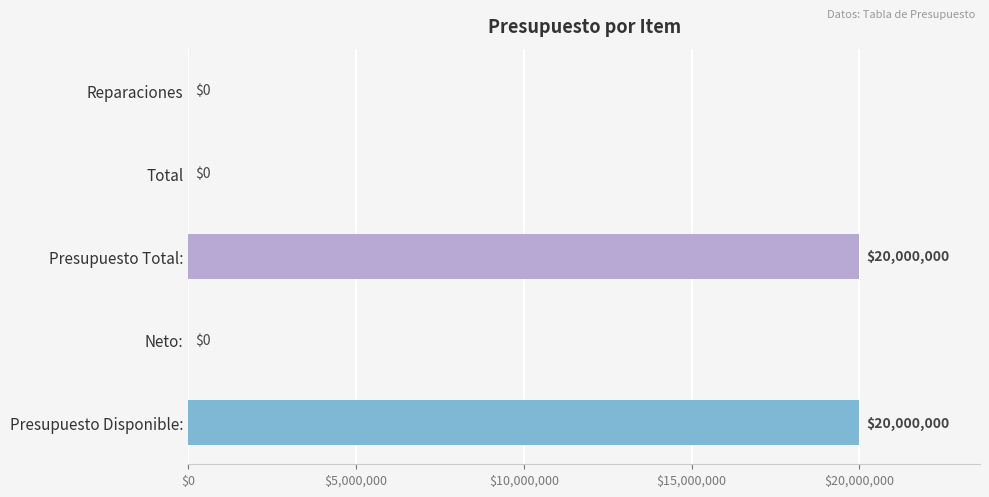

The value at Neto: is 10072379. True or false?

False